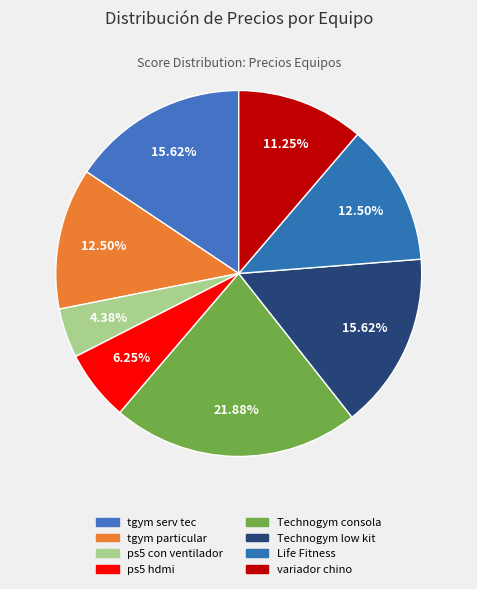

Count the number of slices in the pie.

8